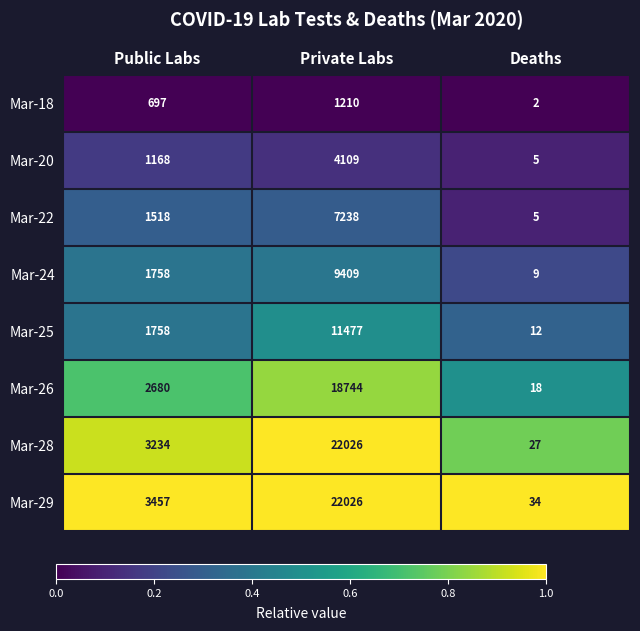

Is the value of Mar-24 at Private Labs greater than the value of Mar-29 at Deaths?

Yes